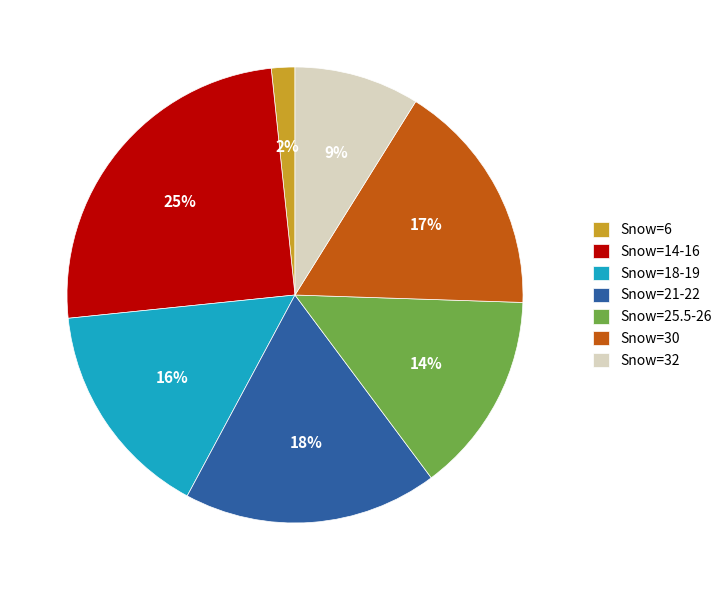

Which slice is the largest?

Snow=14-16